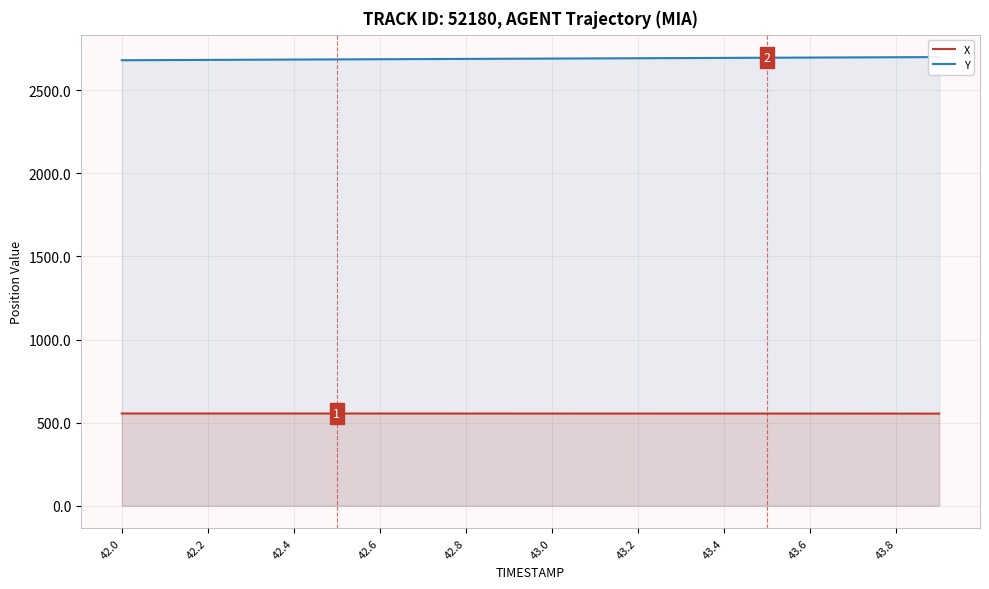

Where is X nearest to the value 554?

19